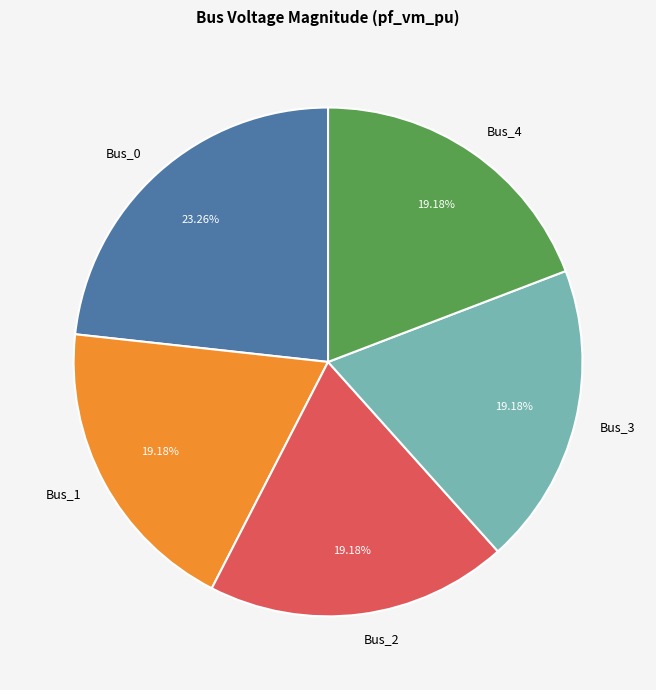

Is it true that Bus_4 is 19% of the pie?

True